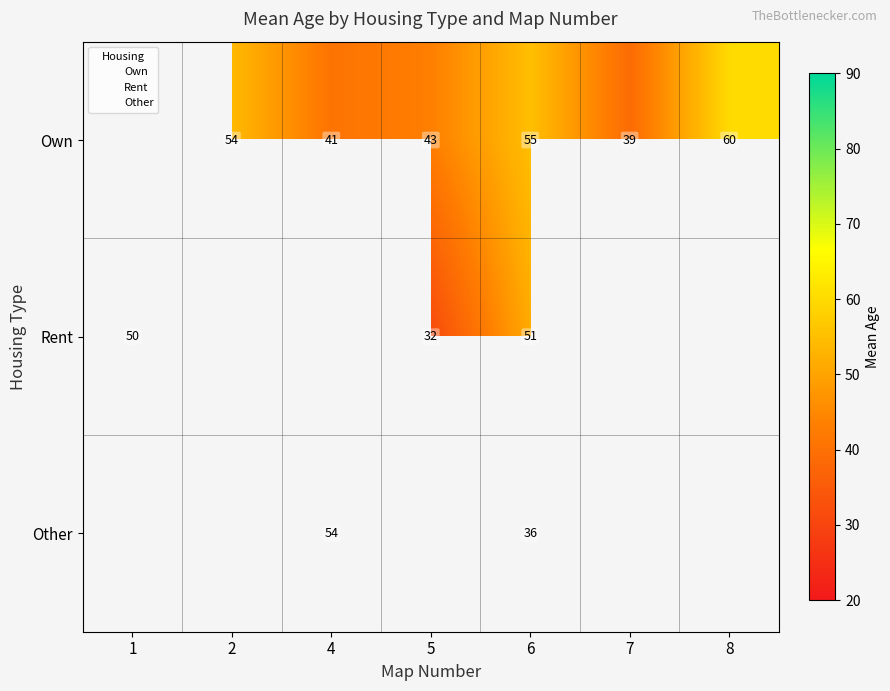

The Own series shows 41 at 4. True or false?

True